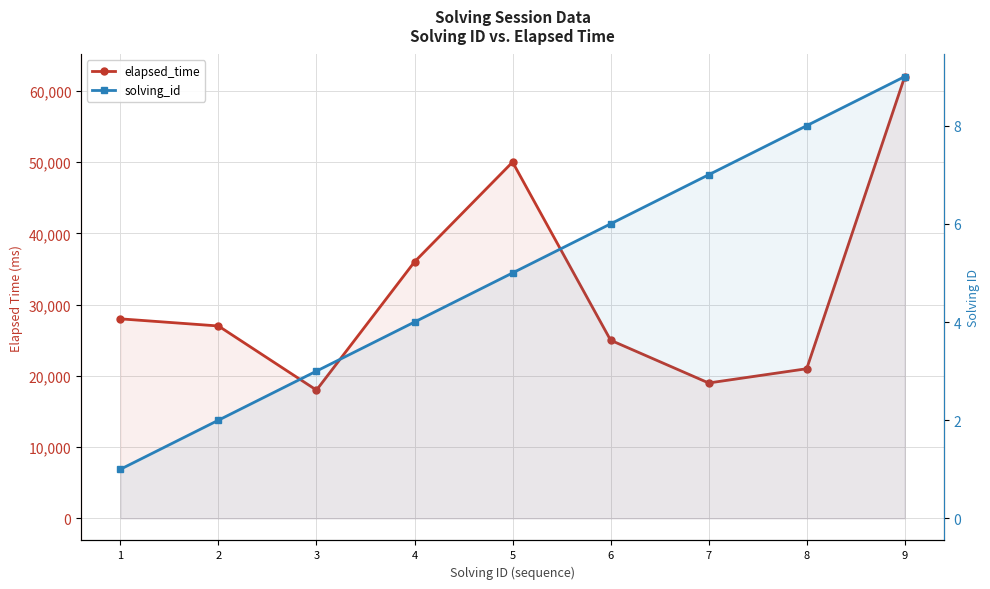

The solving_id series shows 3 at 3. True or false?

True